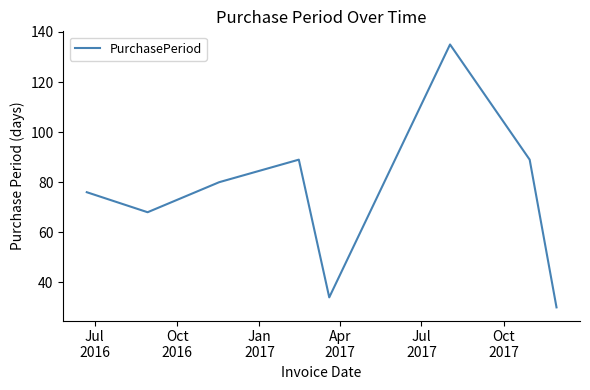

What is the sum of all values?

601